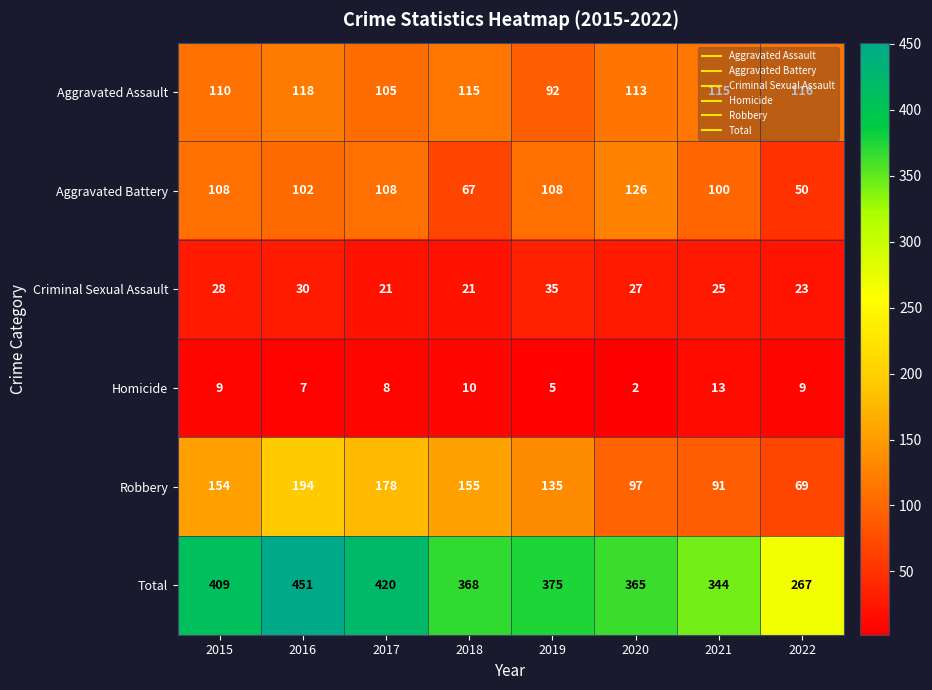

What is the average value of the Homicide series?

8